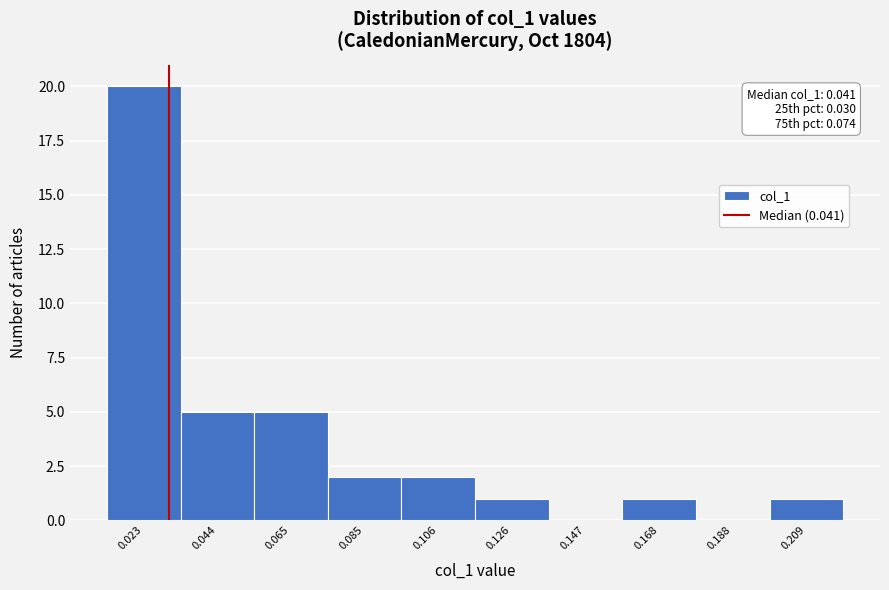

Reading left to right, what are all the values shown in this chart?

0.023=20	0.044=5	0.065=5	0.085=2	0.106=2	0.126=1	0.147=0	0.168=1	0.188=0	0.209=1